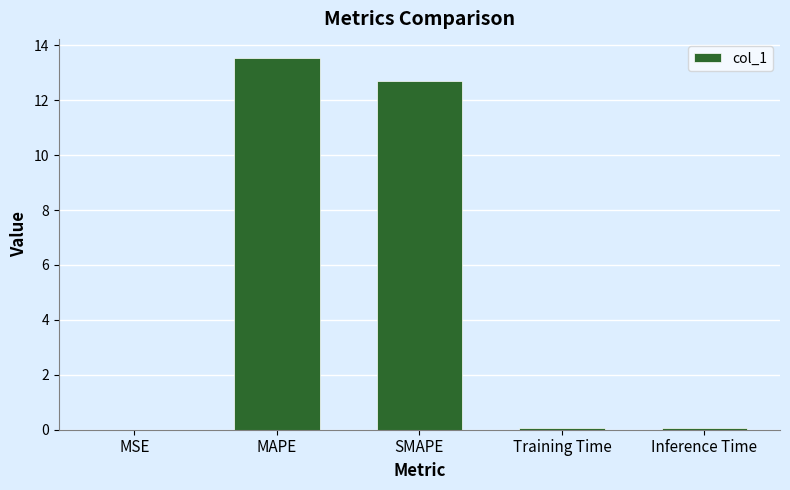

What value does the data have at MAPE?

13.6